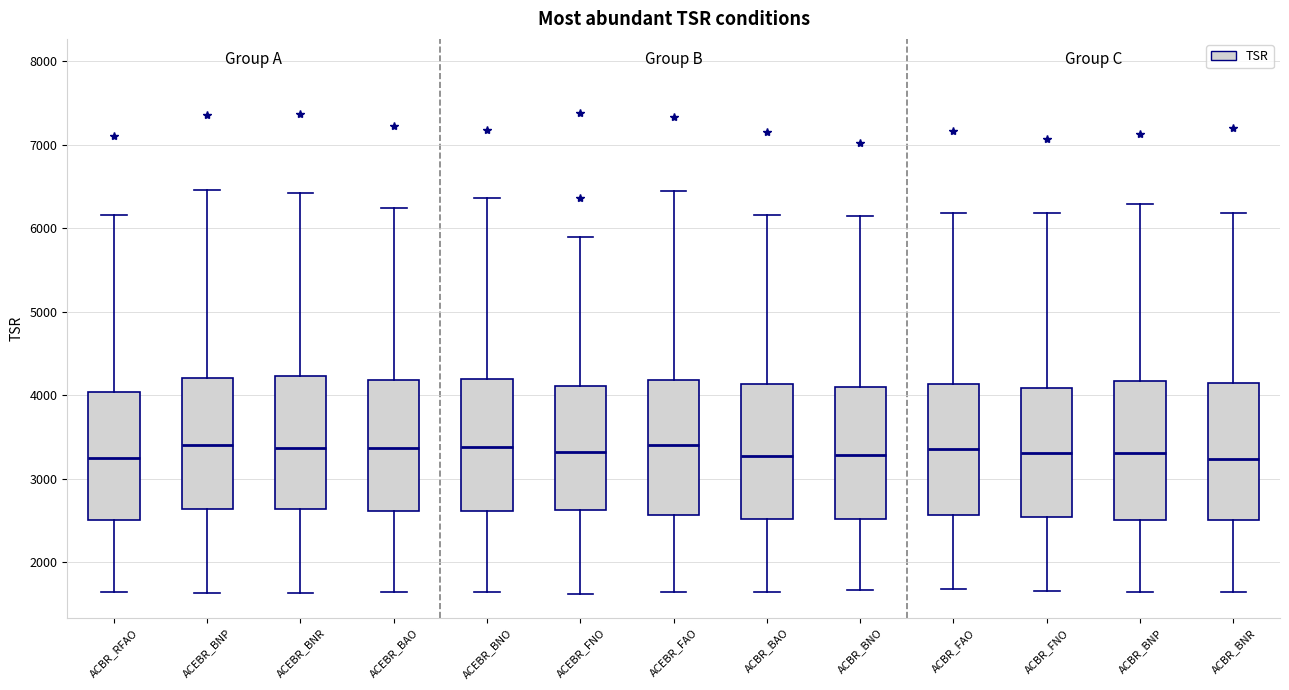

Reading left to right, transcribe this box plot: for each box, give where its median line is, the range the box spans, and where its two whiskers end, as read against the y-axis. The values are not printed on the chart, so give them approximately, as read against the axis.

ACBR_RFAO: median 3200, box 2500 to 4000, whiskers 1600 to 6200
ACEBR_BNP: median 3400, box 2600 to 4200, whiskers 1600 to 6500
ACEBR_BNR: median 3400, box 2600 to 4200, whiskers 1600 to 6400
ACEBR_BAO: median 3400, box 2600 to 4200, whiskers 1700 to 6200
ACEBR_BNO: median 3400, box 2600 to 4200, whiskers 1600 to 6400
ACEBR_FNO: median 3300, box 2600 to 4100, whiskers 1600 to 5900
ACEBR_FAO: median 3400, box 2600 to 4200, whiskers 1600 to 6400
ACBR_BAO: median 3300, box 2500 to 4100, whiskers 1700 to 6200
ACBR_BNO: median 3300, box 2500 to 4100, whiskers 1700 to 6100
ACBR_FAO: median 3400, box 2600 to 4100, whiskers 1700 to 6200
ACBR_FNO: median 3300, box 2500 to 4100, whiskers 1700 to 6200
ACBR_BNP: median 3300, box 2500 to 4200, whiskers 1600 to 6300
ACBR_BNR: median 3200, box 2500 to 4100, whiskers 1600 to 6200